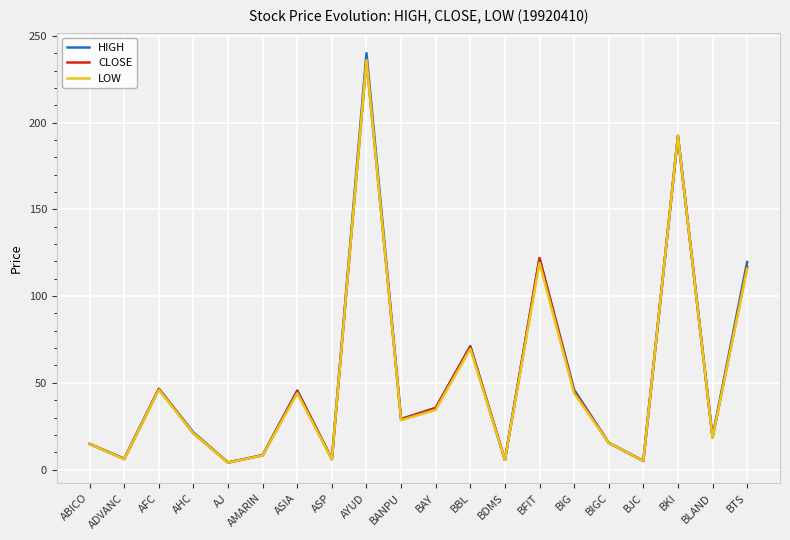

At how many categories does at least one series exceed 118?

4